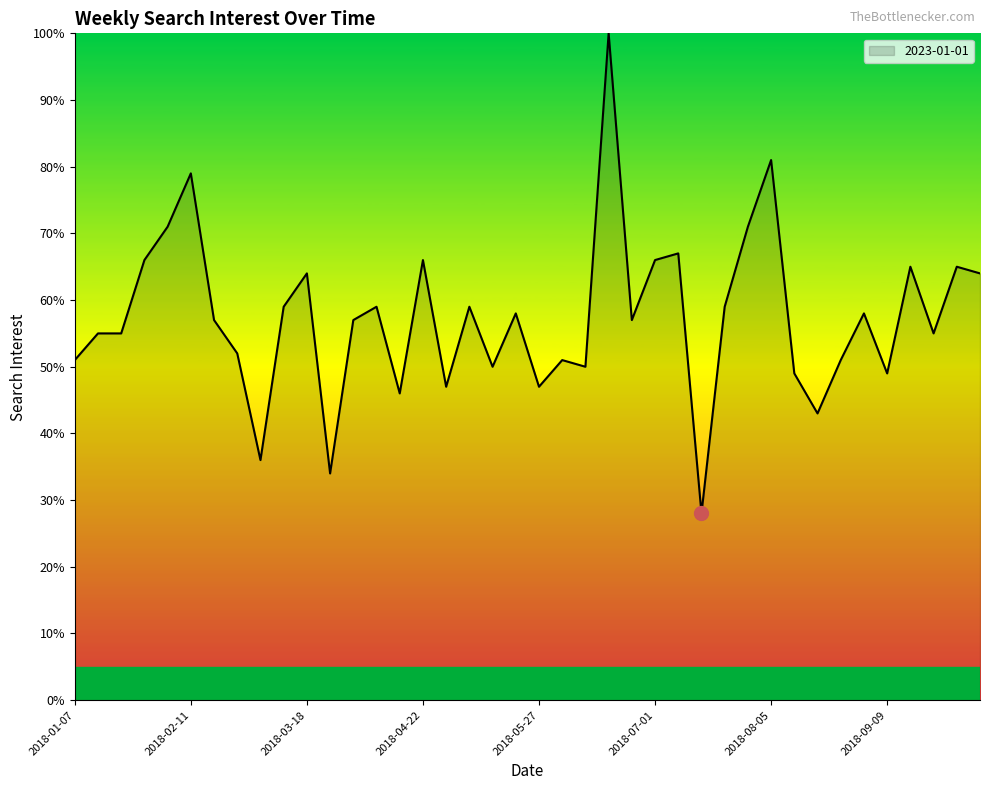

What is the minimum value shown in the chart?

28